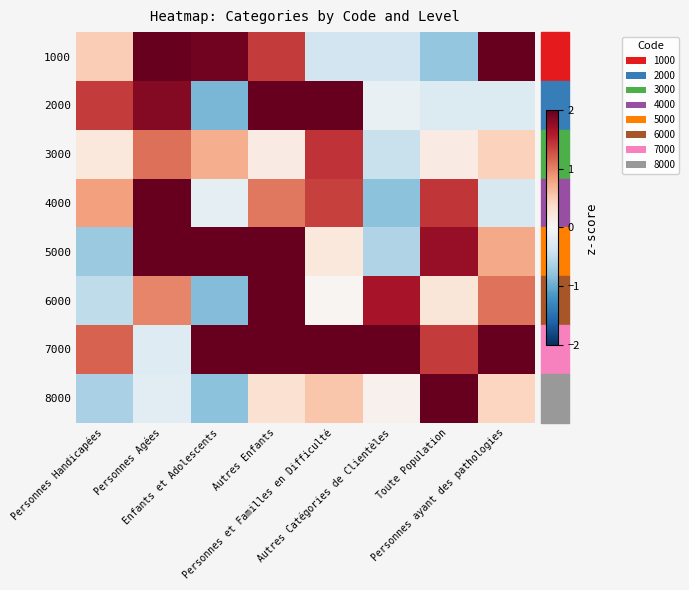

What is the spread (max minus min) of values at Personnes Handicapées?

2.1